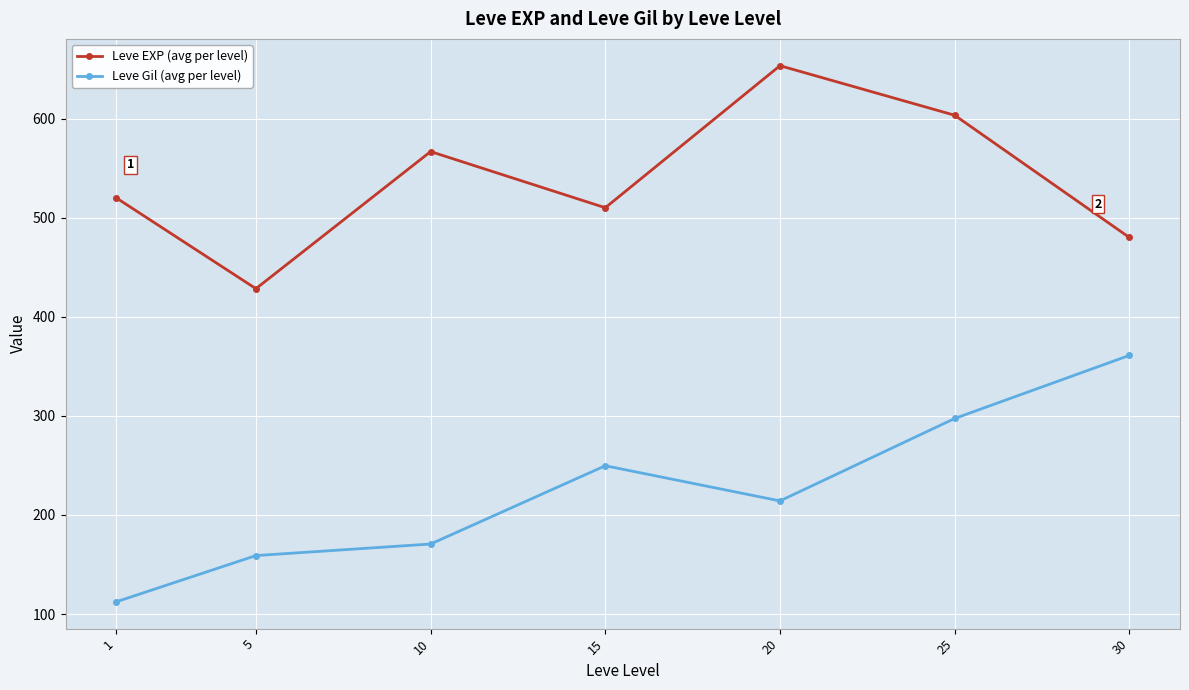

Rank the categories by Leve Gil (avg per level) value from highest to lowest.

30, 25, 15, 20, 10, 5, 1